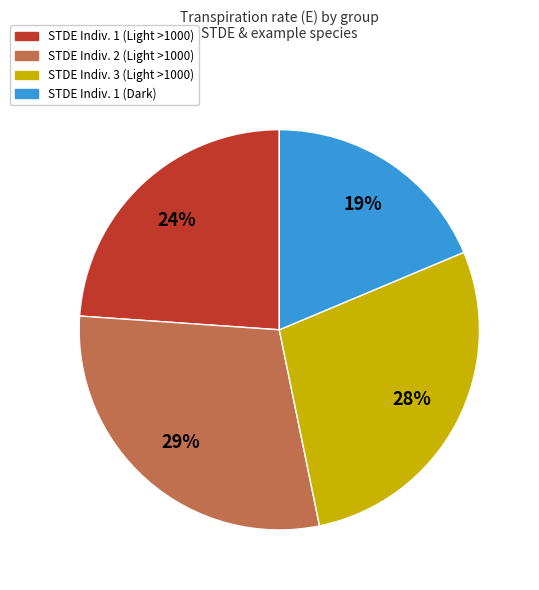

Does any single category account for the majority?

No